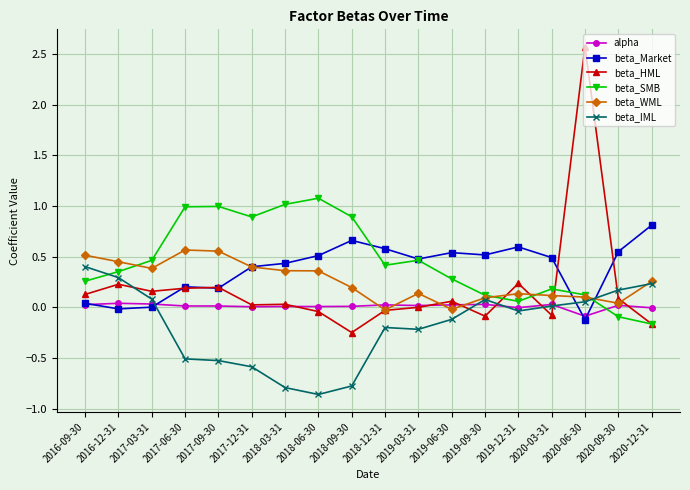

Which series has the largest range (max minus min)?

beta_HML